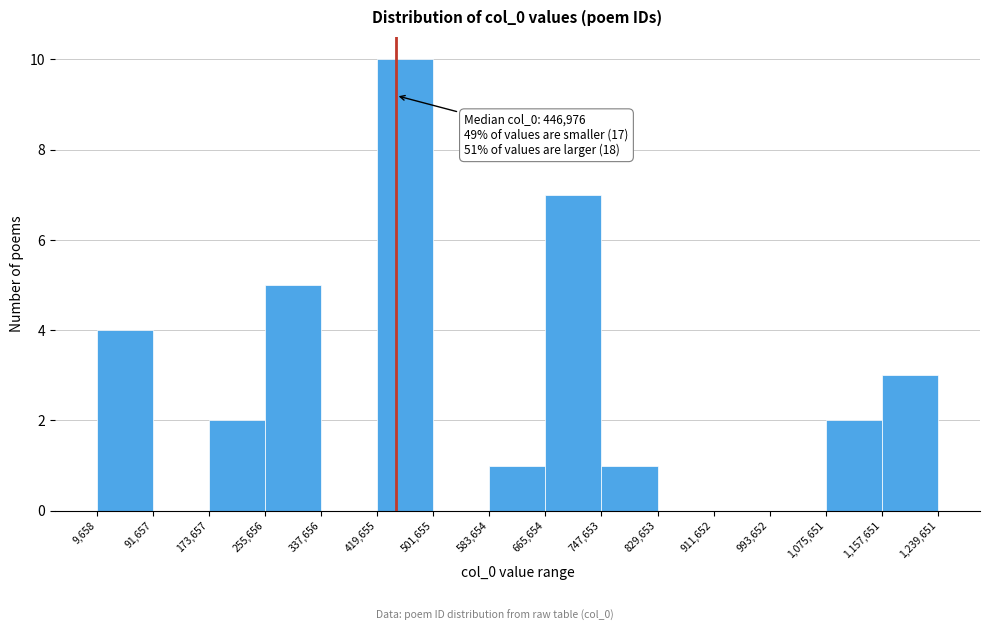

Which range on the x-axis has the tallest bar?

419,655 to 501,655